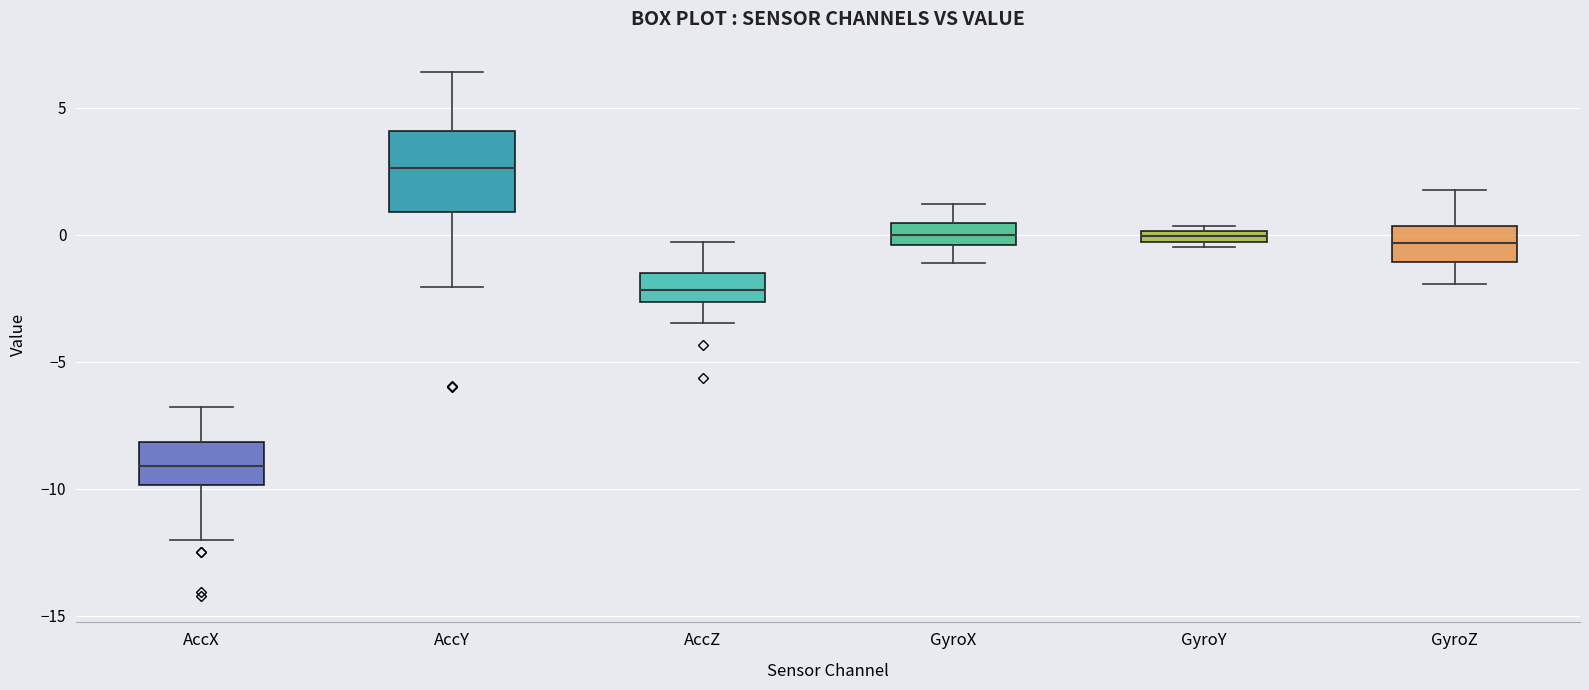

Where does the upper whisker of the box for GyroX end on the y-axis? The values are not printed on the chart, so give them approximately, as read against the axis.

1.0